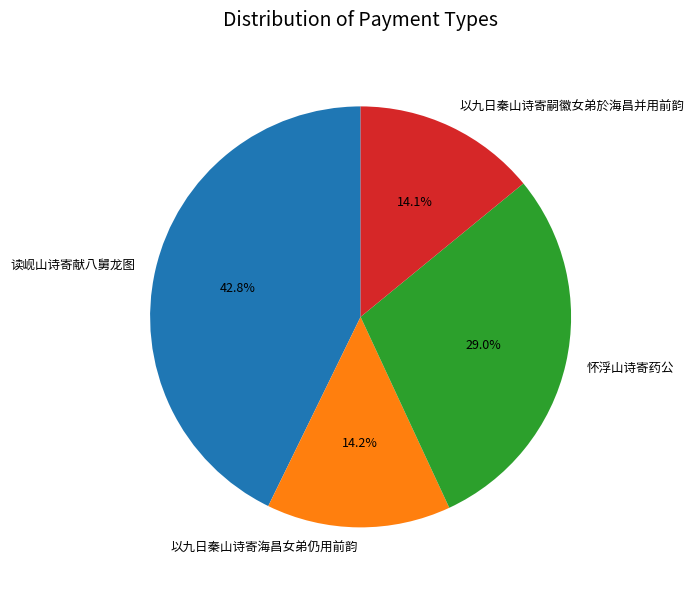

Is it true that 以九日秦山诗寄嗣徽女弟於海昌并用前韵 is 14% of the pie?

True